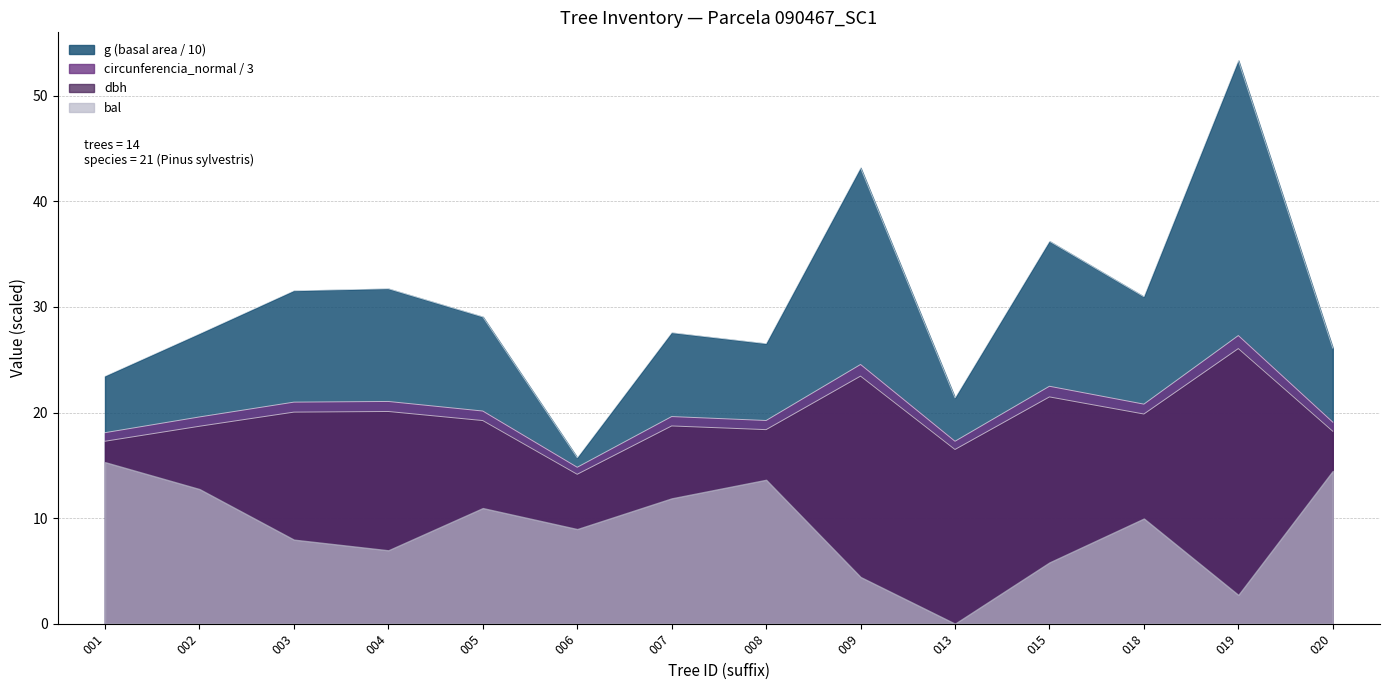

What is the value of the dbh point at the 3rd from the left?

20.0